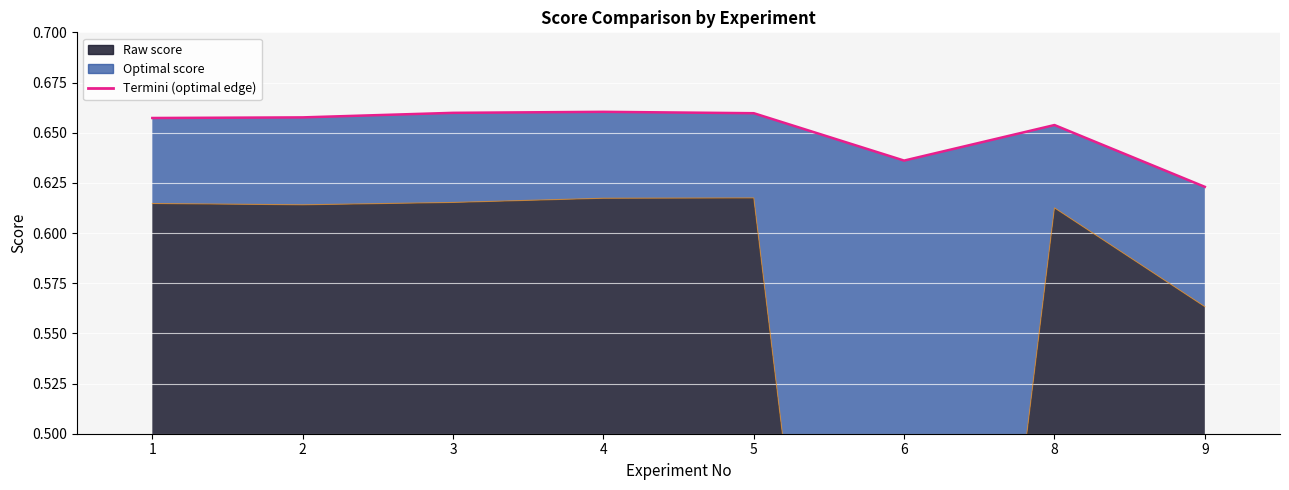

Reading left to right, what are all the values shown in this chart?

Optimal score: 0.7	0.7	0.7	0.7	0.7	0.6	0.7	0.6
Raw score: 0.6	0.6	0.6	0.6	0.6	0.0	0.6	0.6